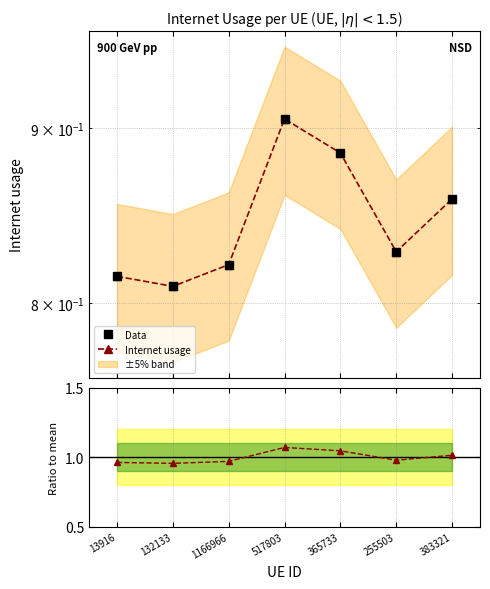

True or false: Data and Internet usage intersect in this chart.

False